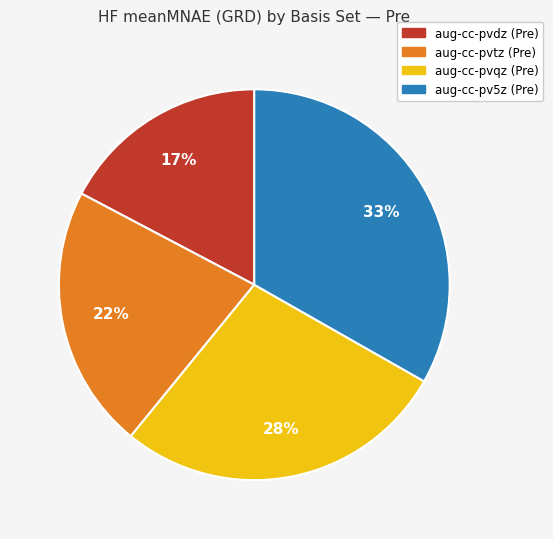

How many segments does this pie chart have?

4